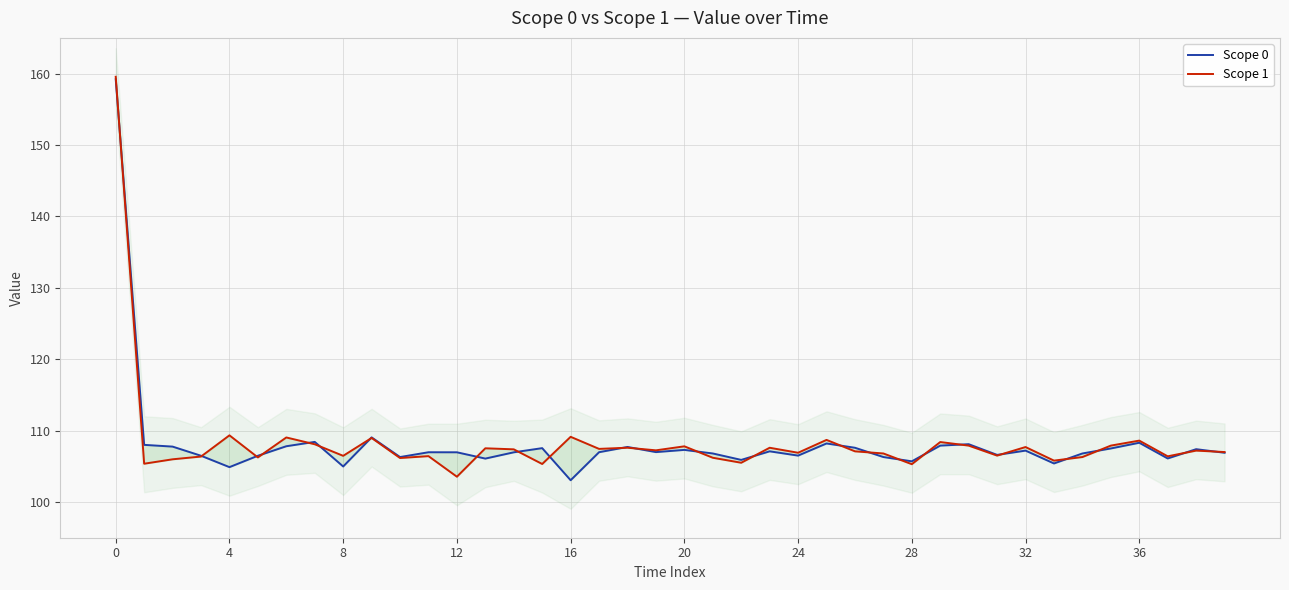

What value does the Scope 1 series have at 15?

105.3